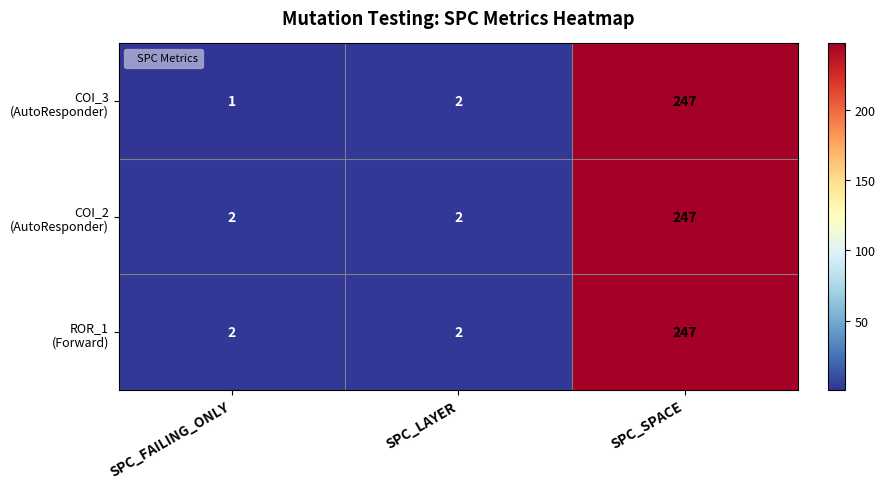

At which category is the sum across all series the highest?

SPC_SPACE